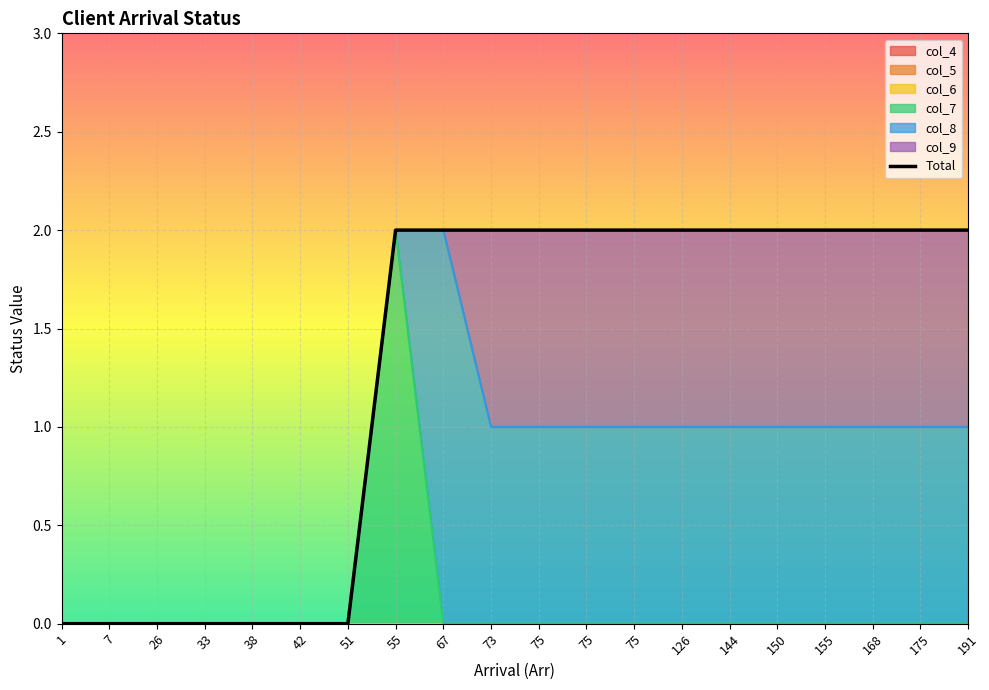

How many values are between 0 and 2?

20